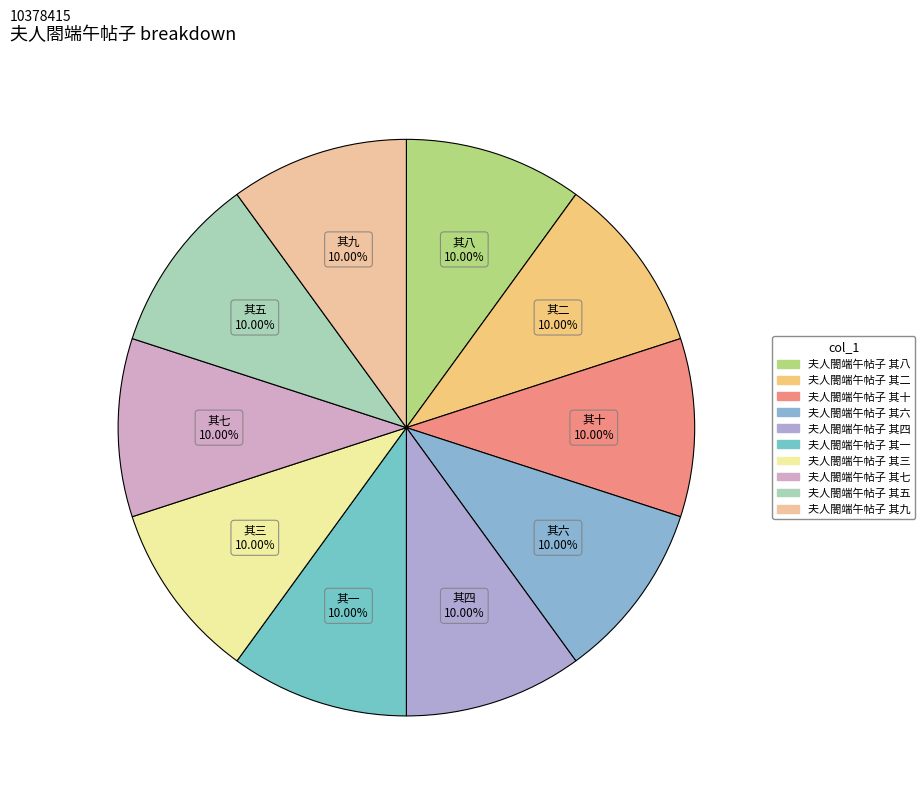

To the nearest percent, what is the average slice percentage?

10%